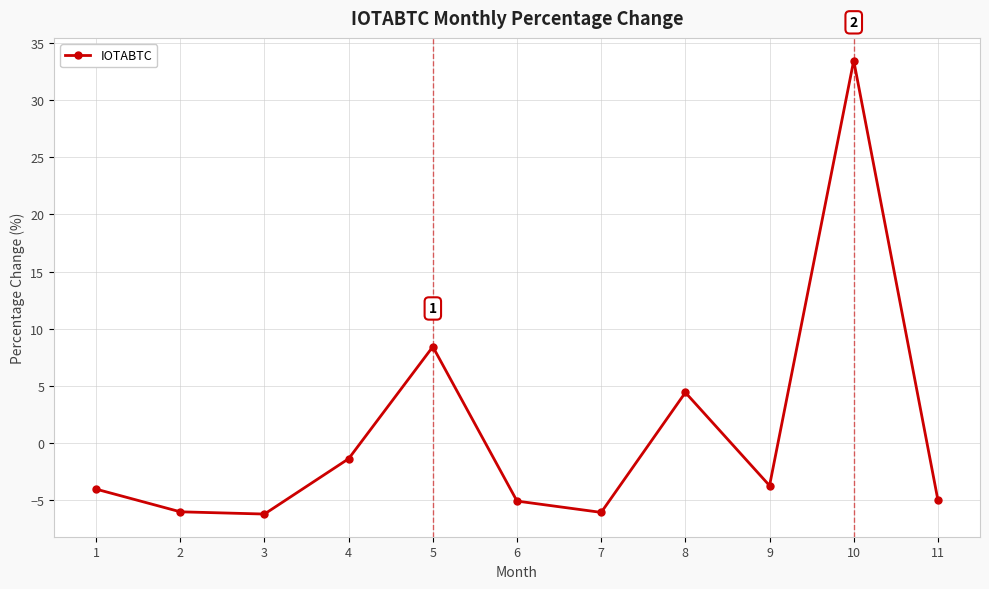

How many categories are shown in the chart?

11